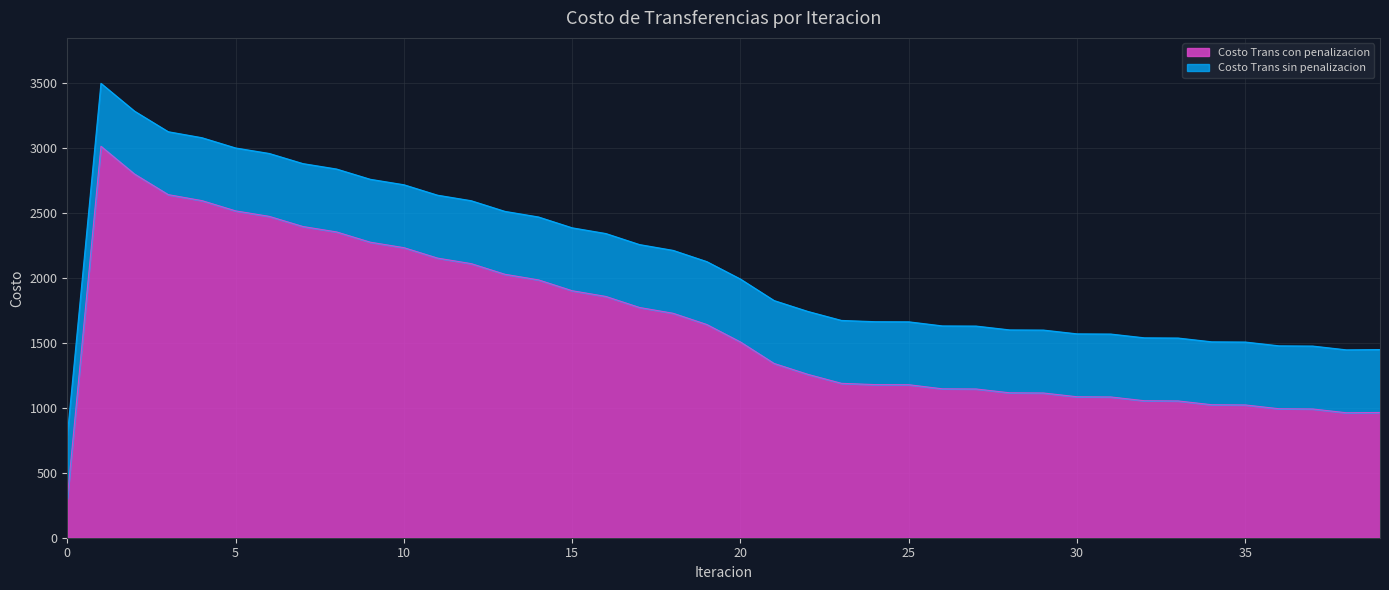

True or false: Costo Trans con penalizacion and Costo Trans sin penalizacion intersect in this chart.

False